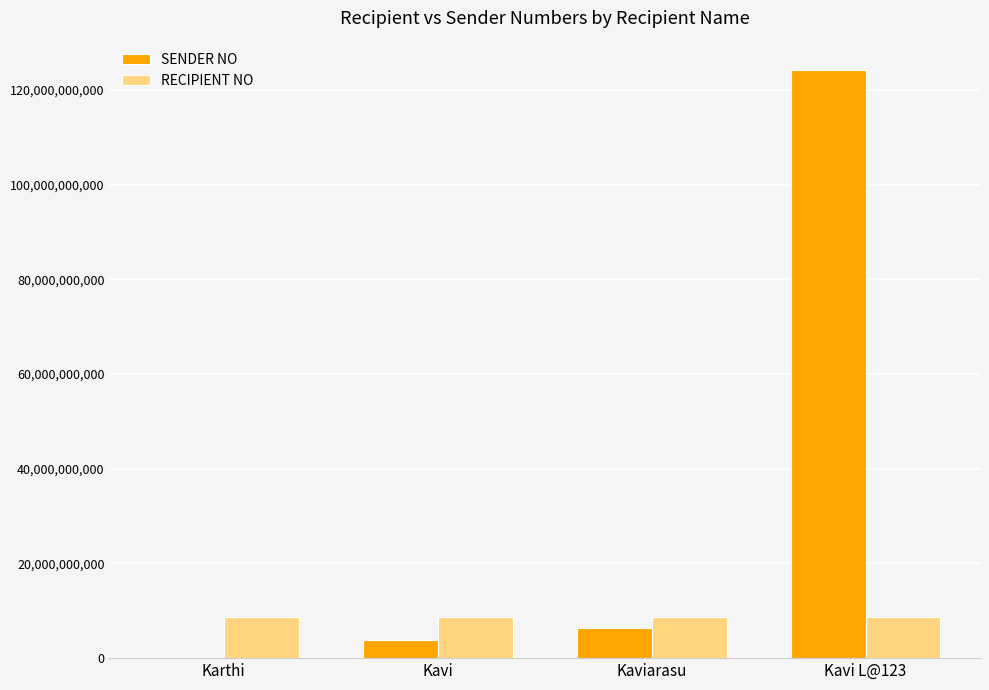

What is the maximum value shown in the chart?

124184174983